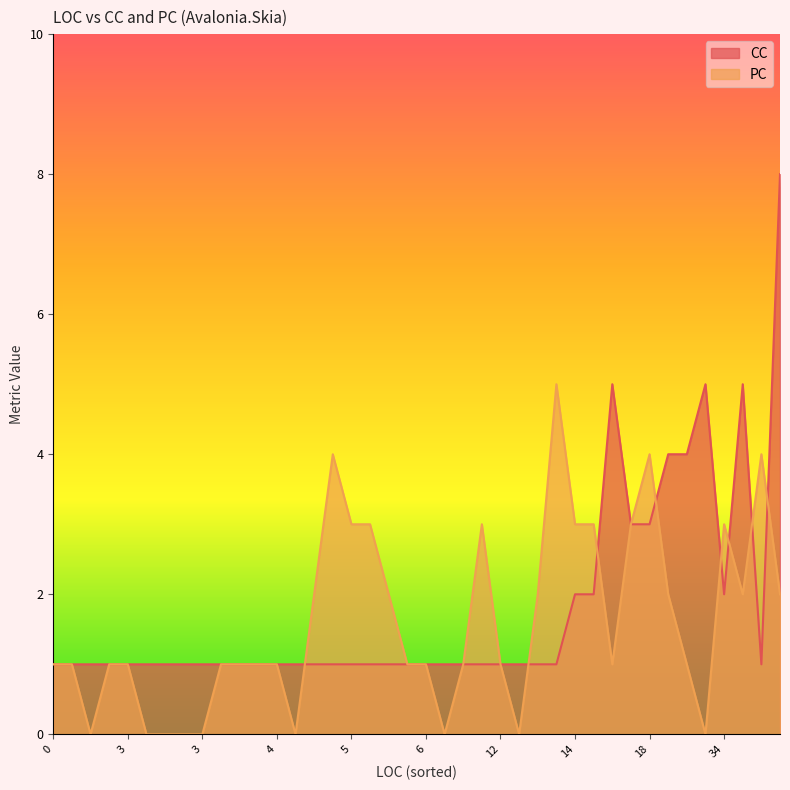

Which series has the largest range (max minus min)?

CC